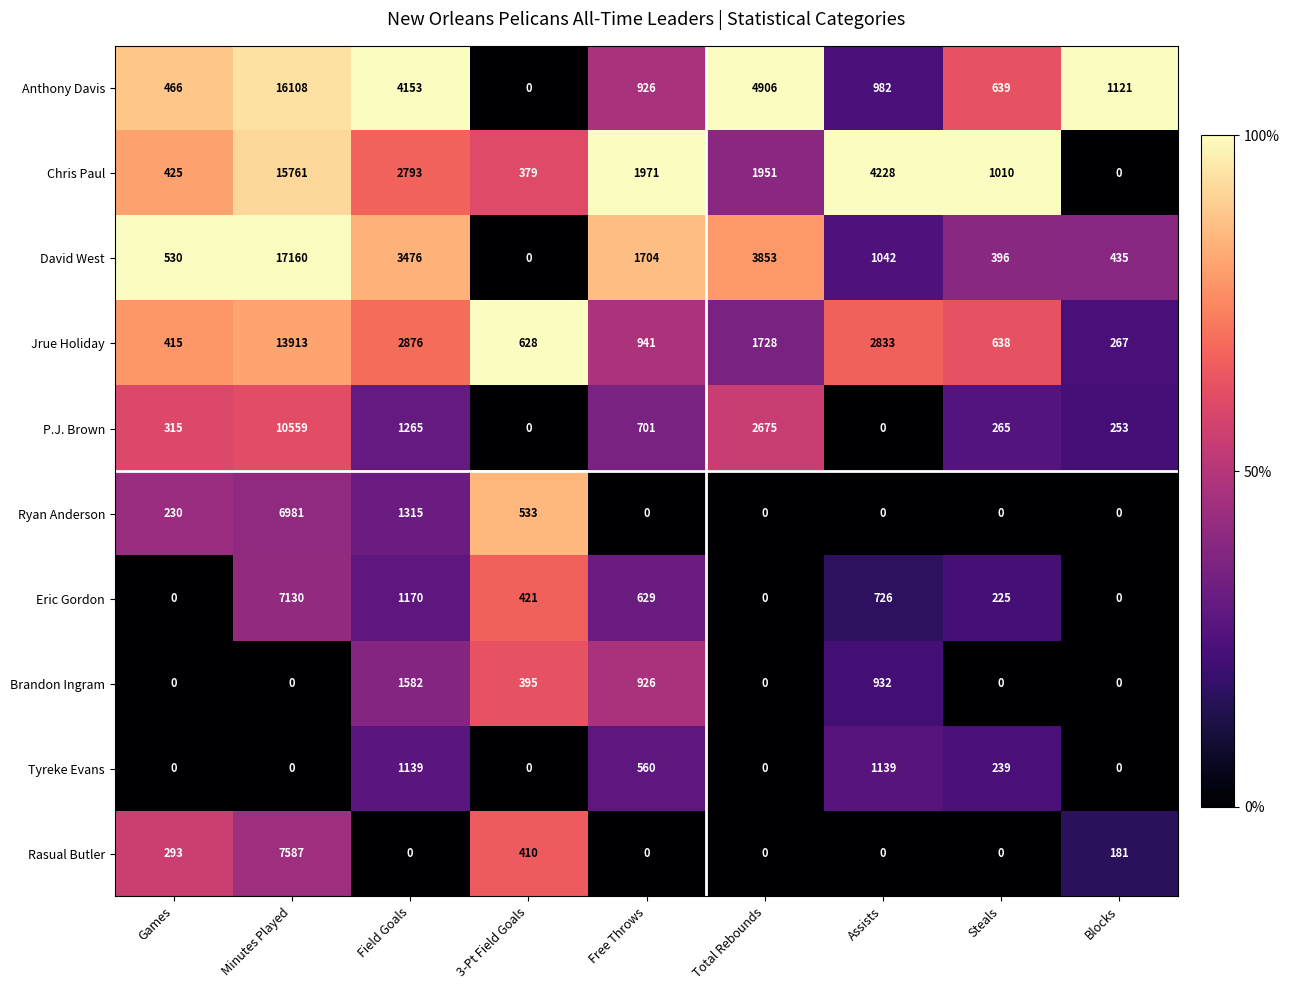

Read the Anthony Davis value at Minutes Played, to the nearest 50.

16100